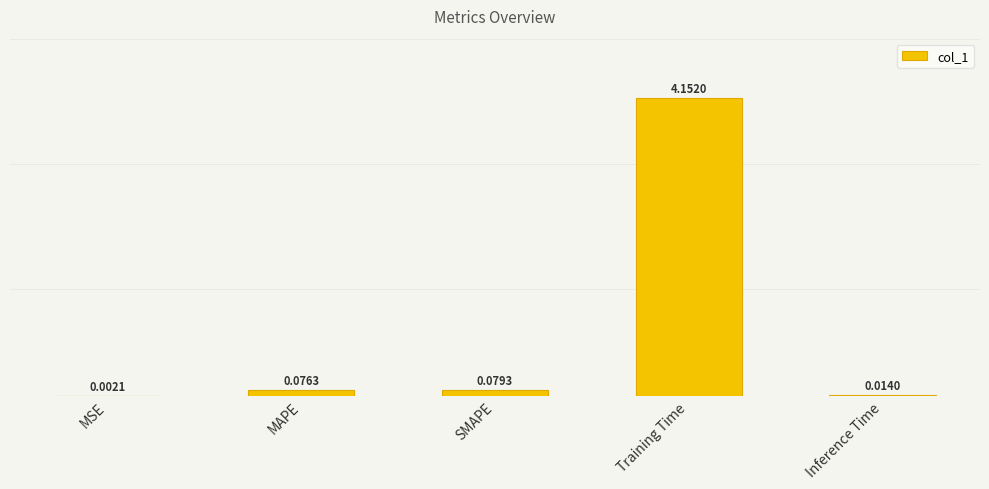

Where is the data nearest to the value 2?

SMAPE